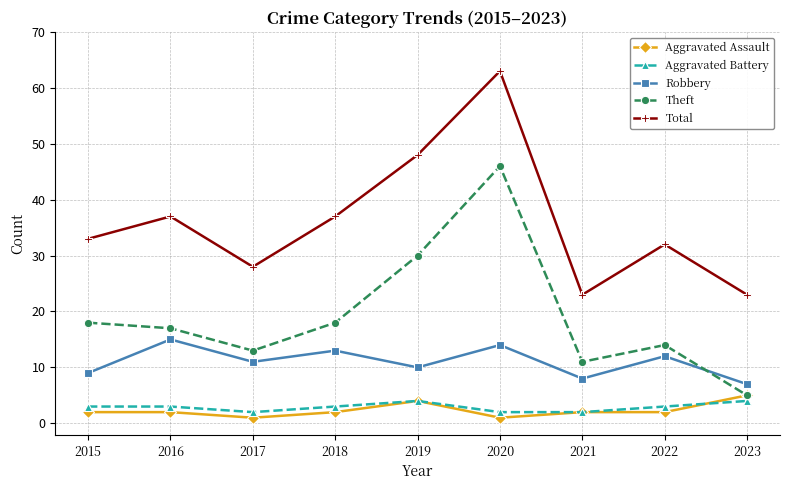

Is it true that Aggravated Assault equals 2 at 2022?

True